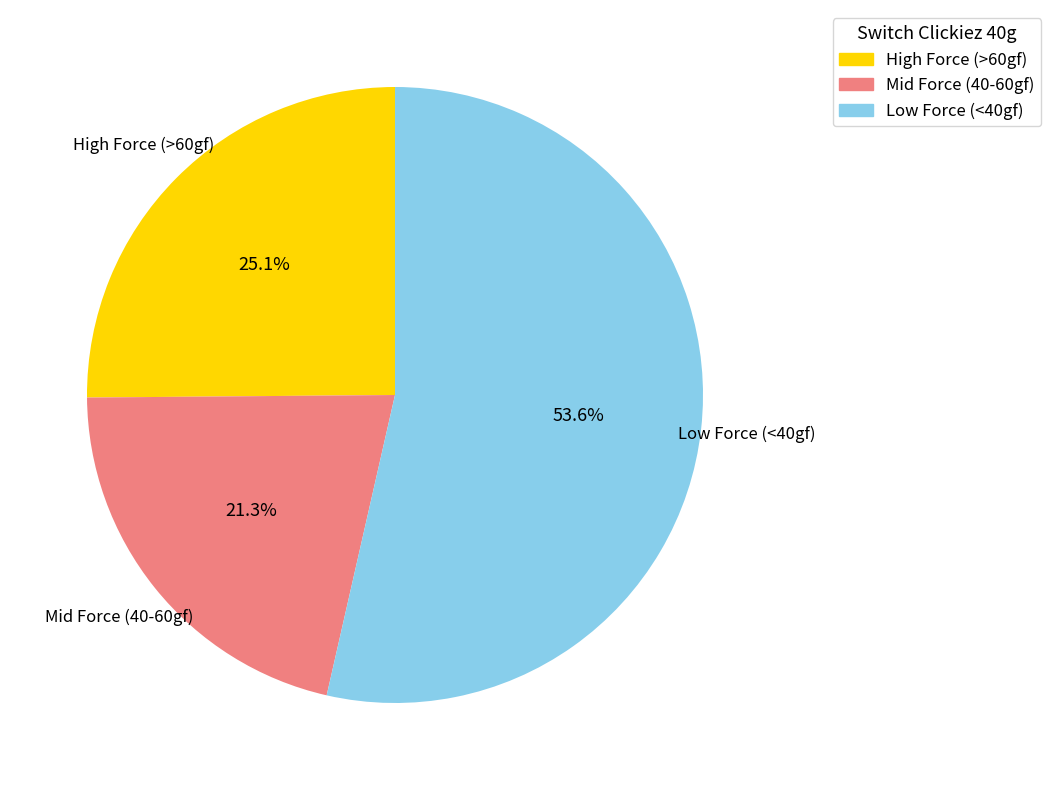

Is there any slice that represents more than half of the pie?

Yes